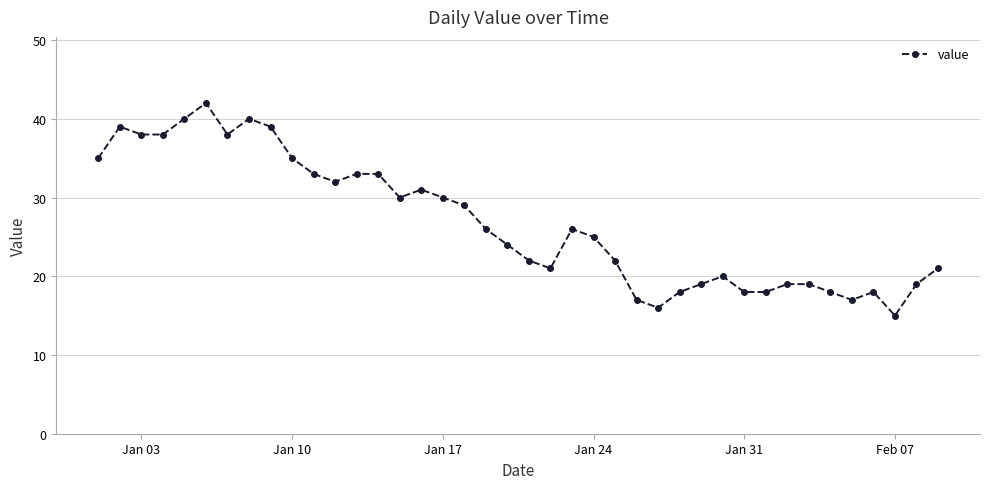

What is the value of the 1st point from the left?

35